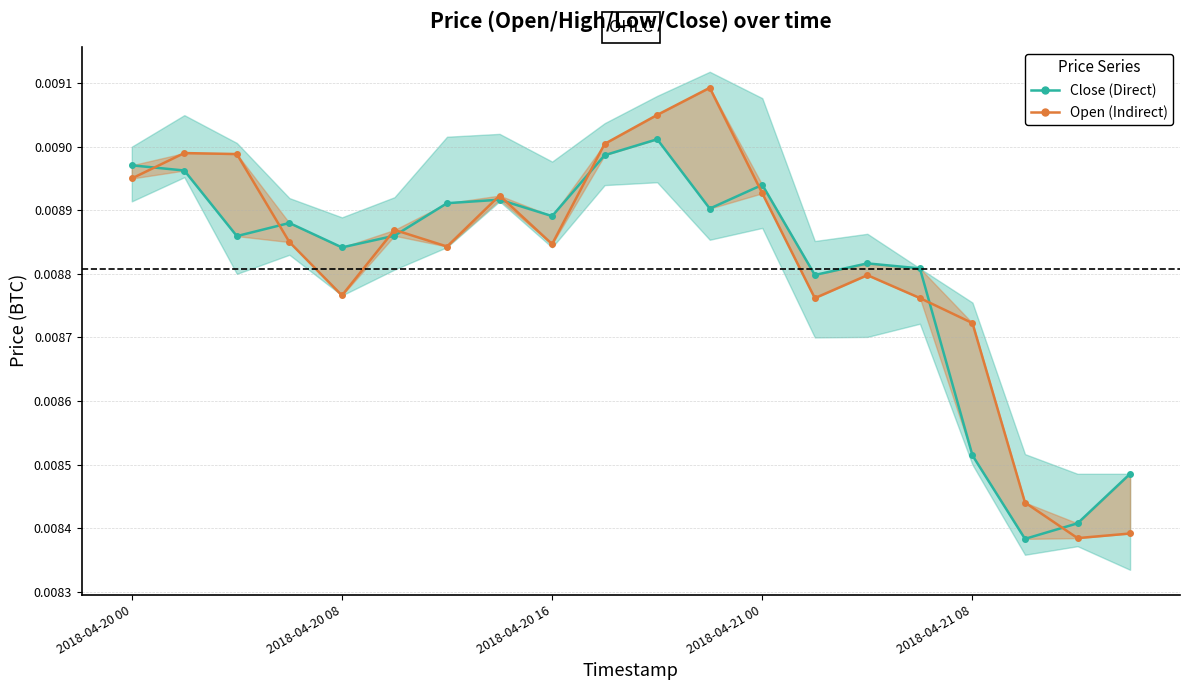

Is the value of Close at 9 greater than the value of Open at 2018-04-21 00?

Yes